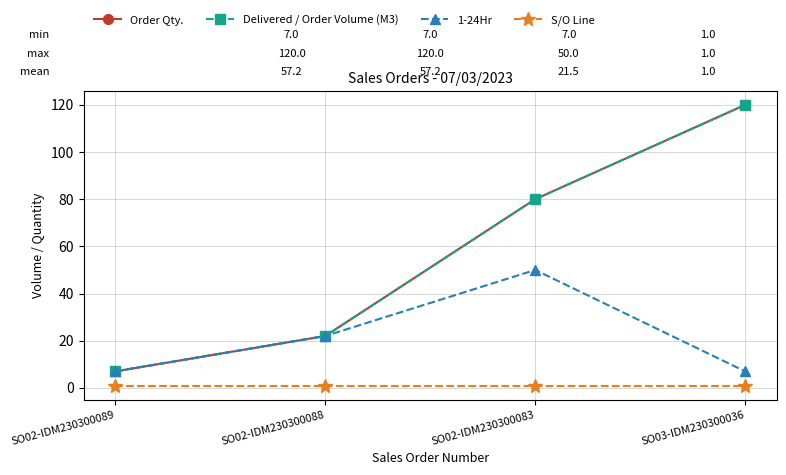

Is the value of 1-24Hr at SO02-IDM230300083 greater than the value of Order Qty. at SO02-IDM230300088?

Yes